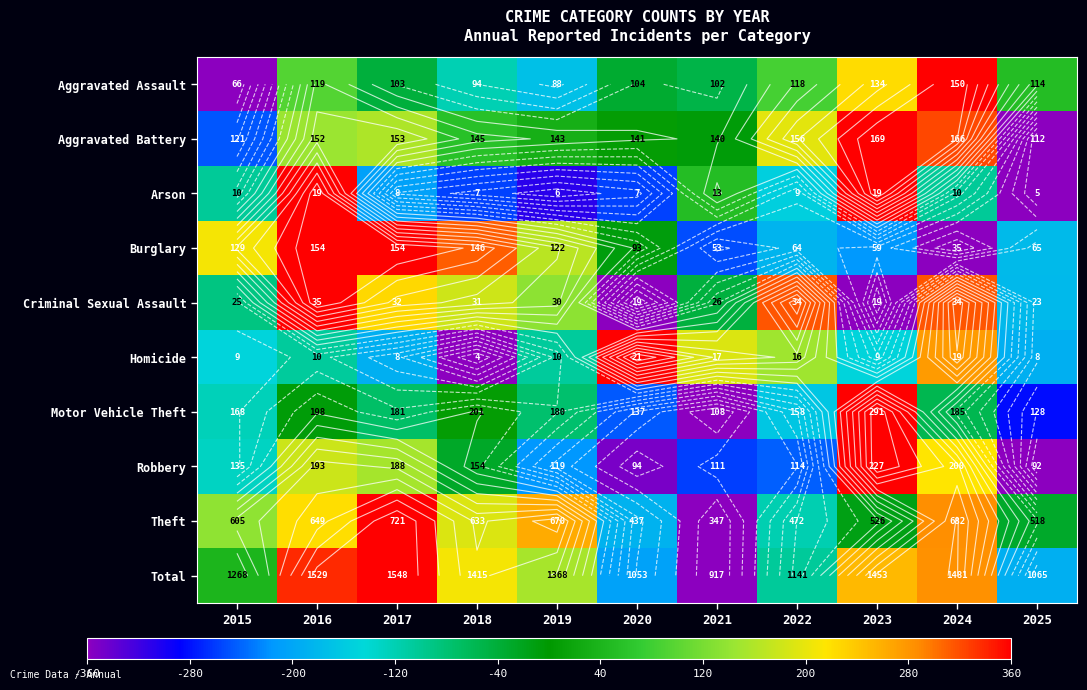

How many distinct data groups are displayed?

10